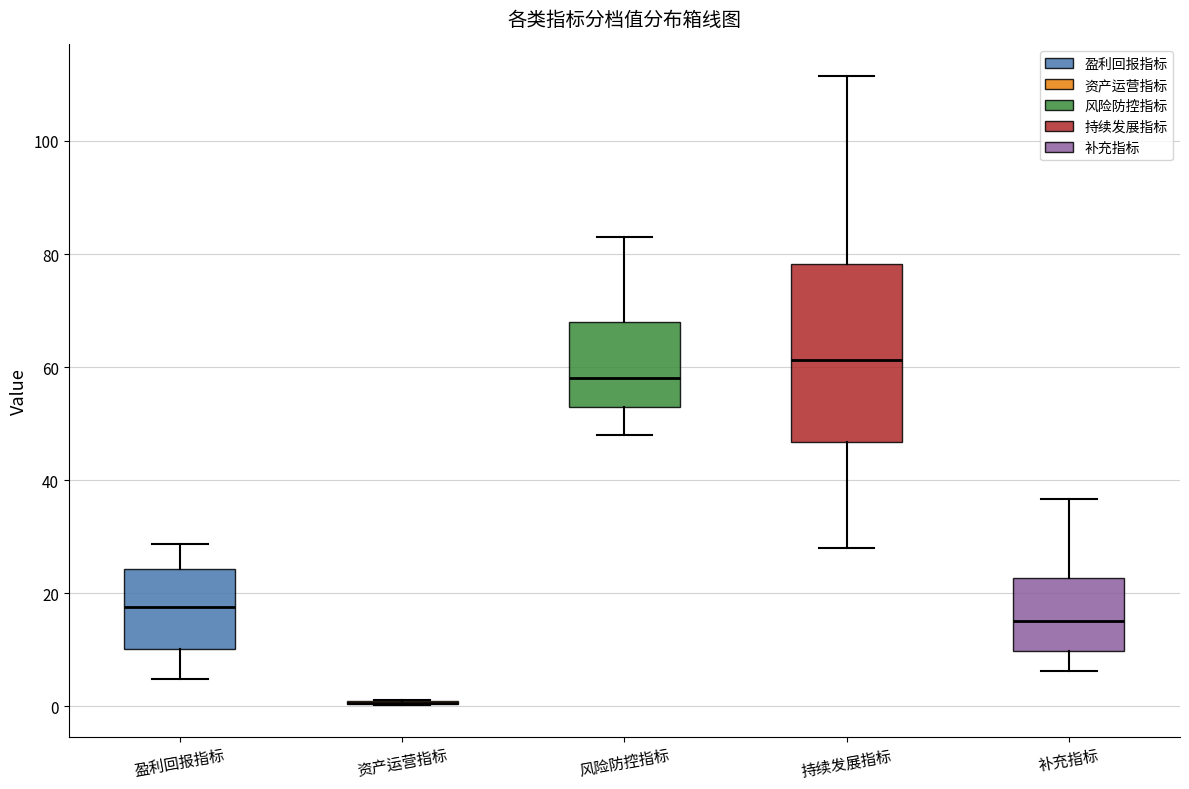

Comparing the boxes themselves (not the whiskers), which one is the tallest?

持续发展指标